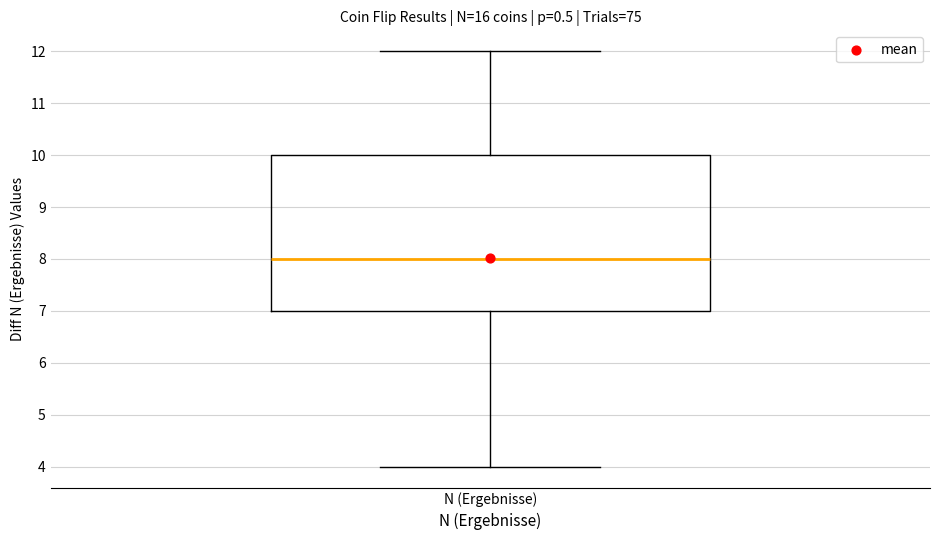

Where is the lower edge of the box for N (Ergebnisse) on the y-axis? The values are not printed on the chart, so give them approximately, as read against the axis.

7